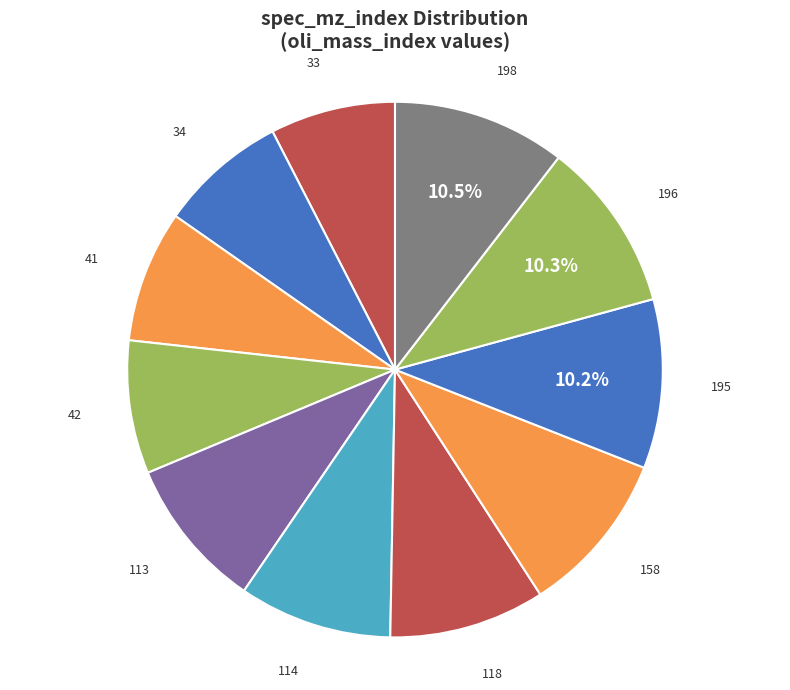

The 34 slice represents 8% of the pie. True or false?

True